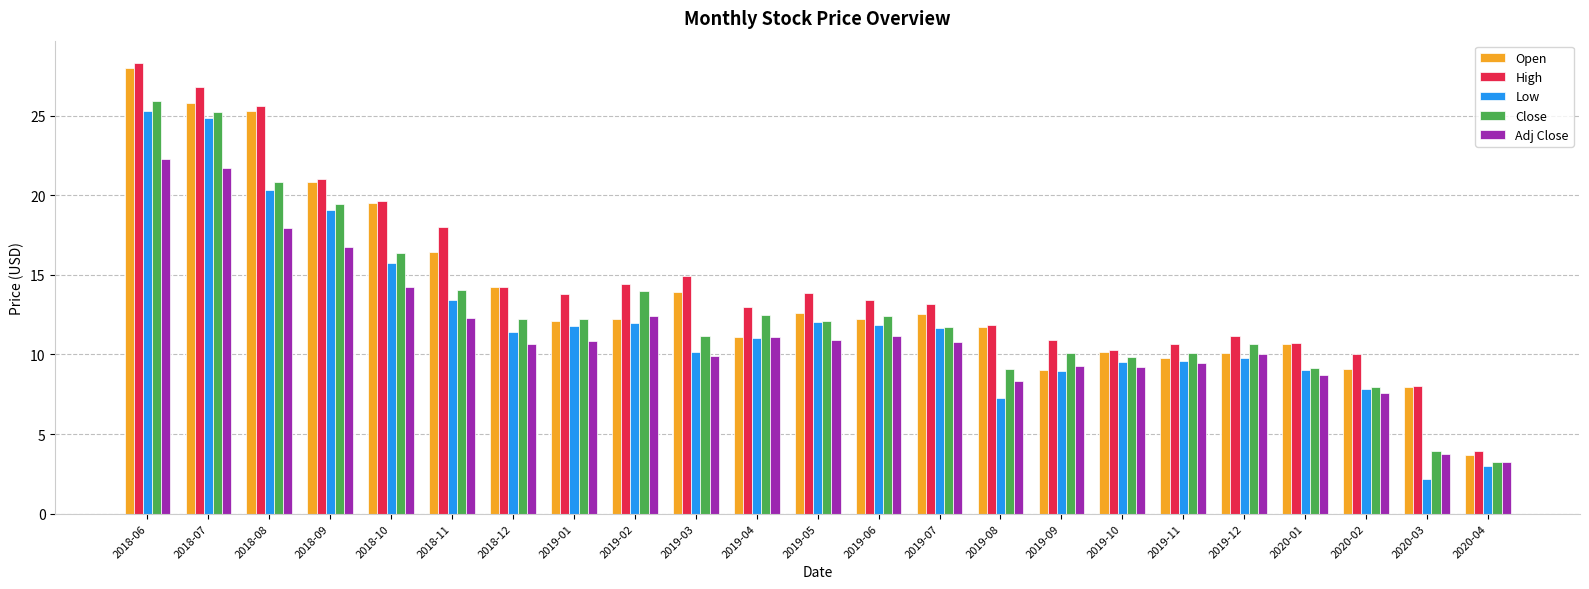

Where is High nearest to the value 16?

2019-03